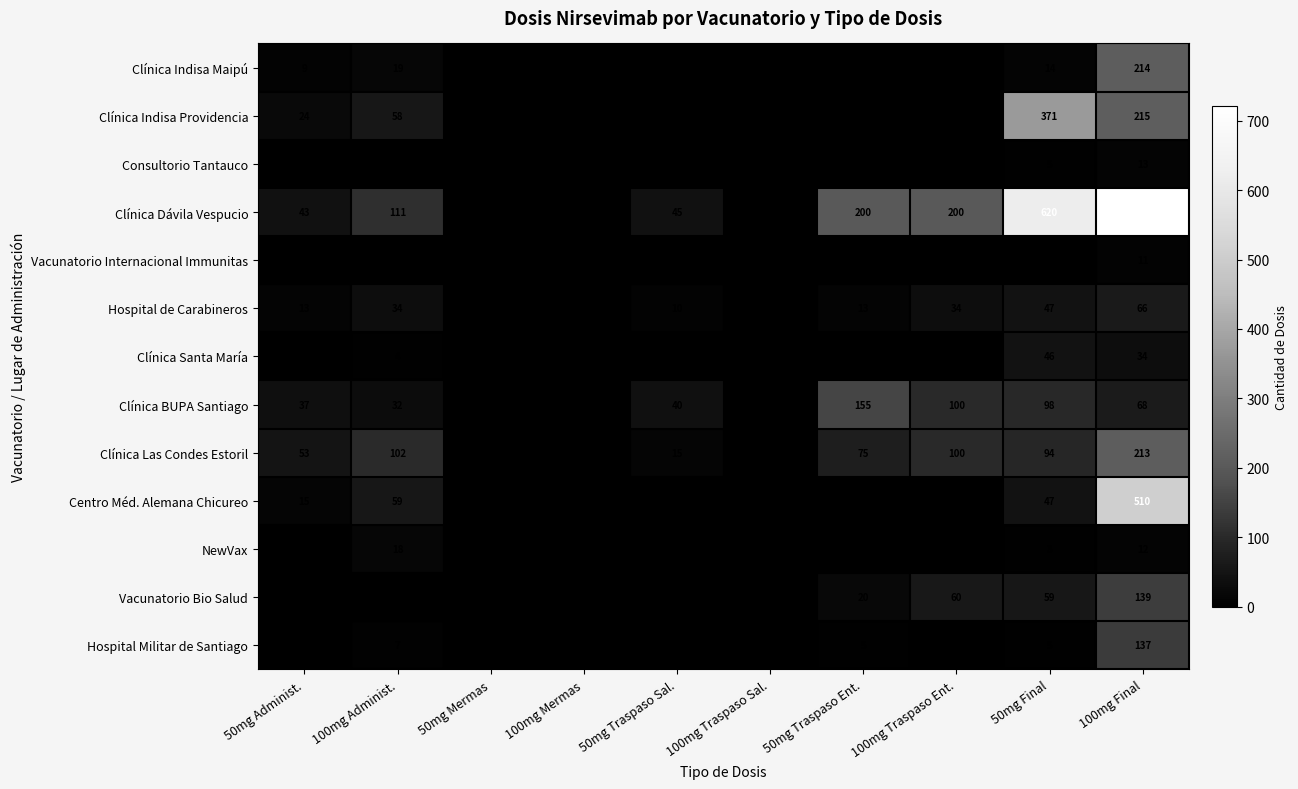

The value of Hospital de Carabineros at 50mg Mermas is 37. True or false?

False